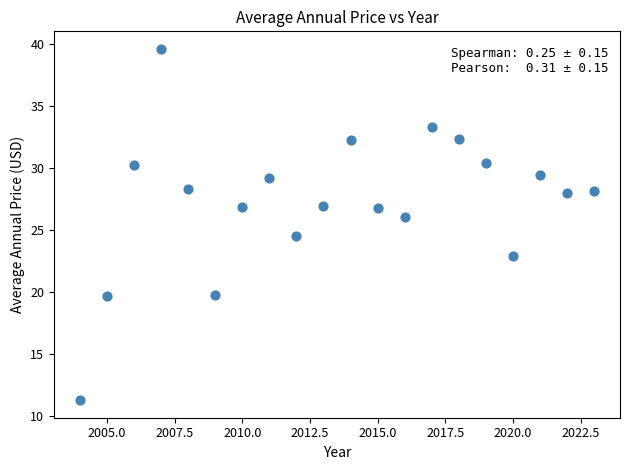

What is the range of X values (max minus min)?

19.0